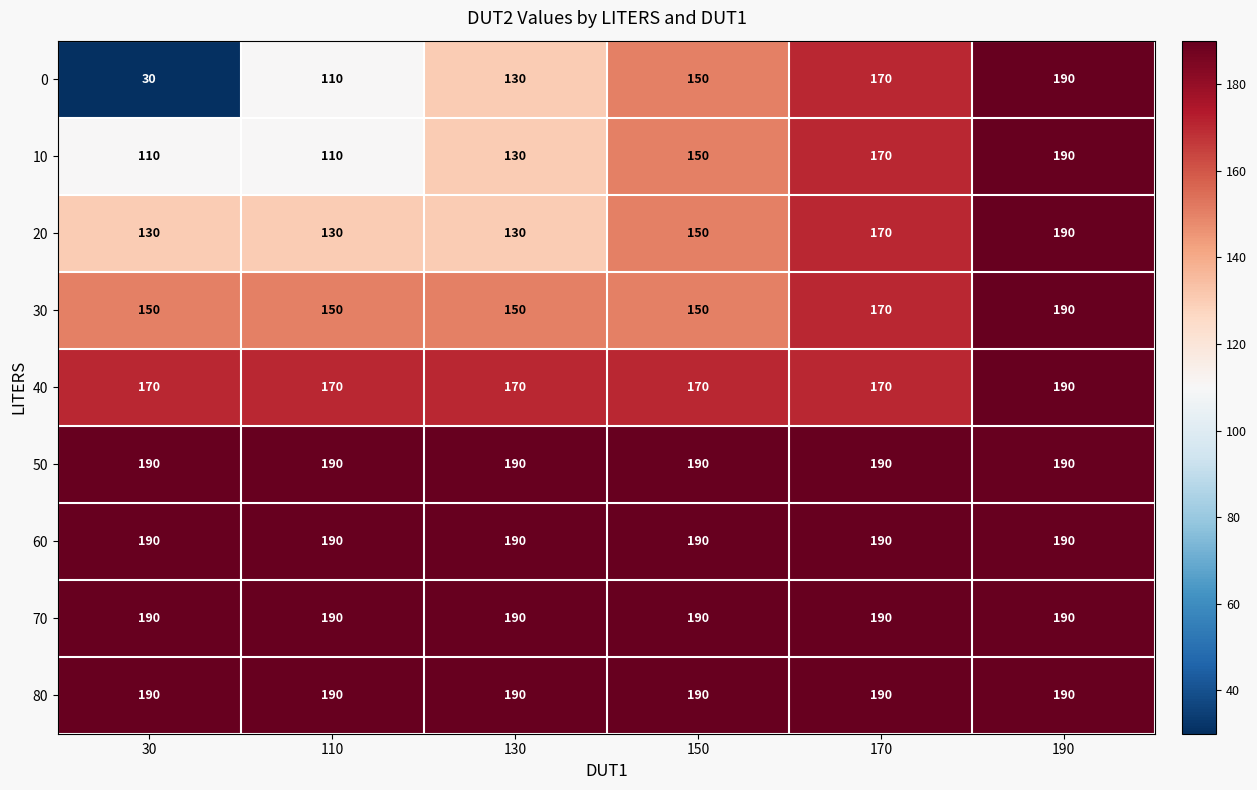

How many distinct data groups are displayed?

9